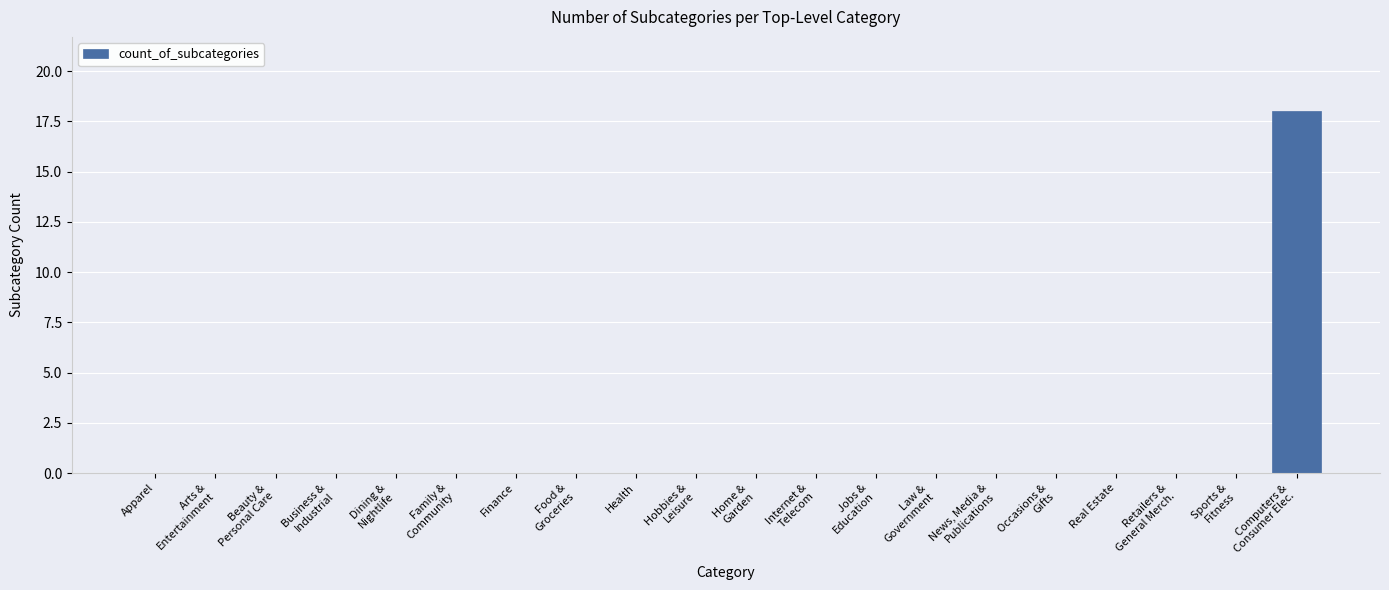

What is the maximum value shown in the chart?

18